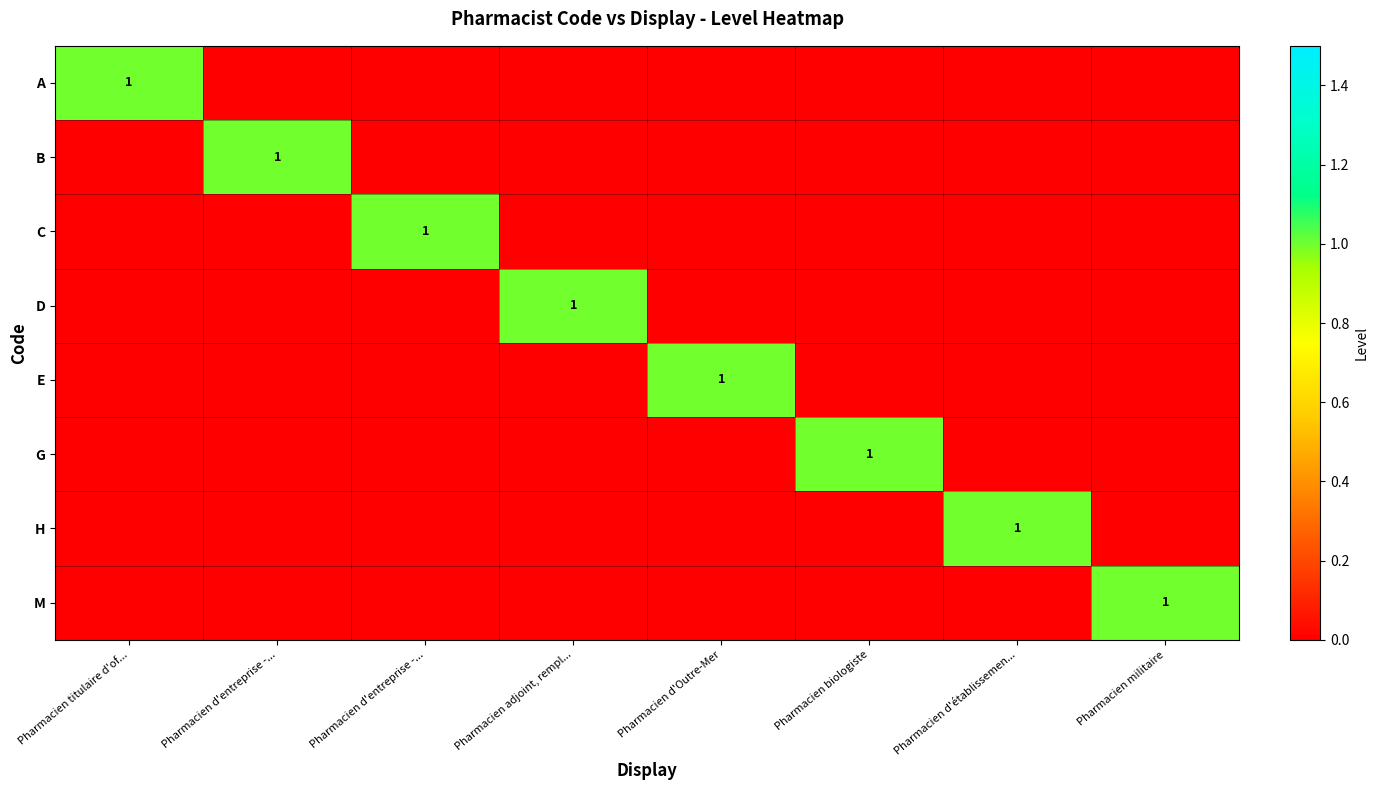

Which series has the largest total across all categories?

A